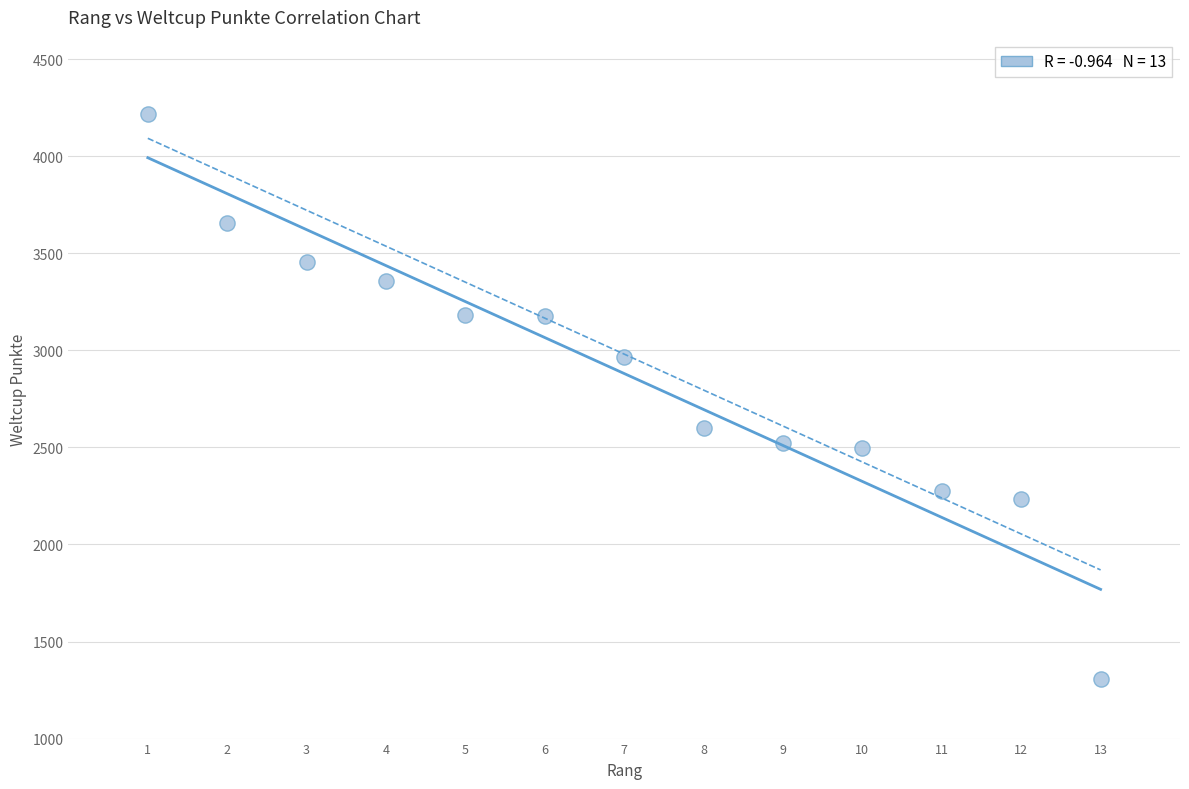

What is the range of X values (max minus min)?

12